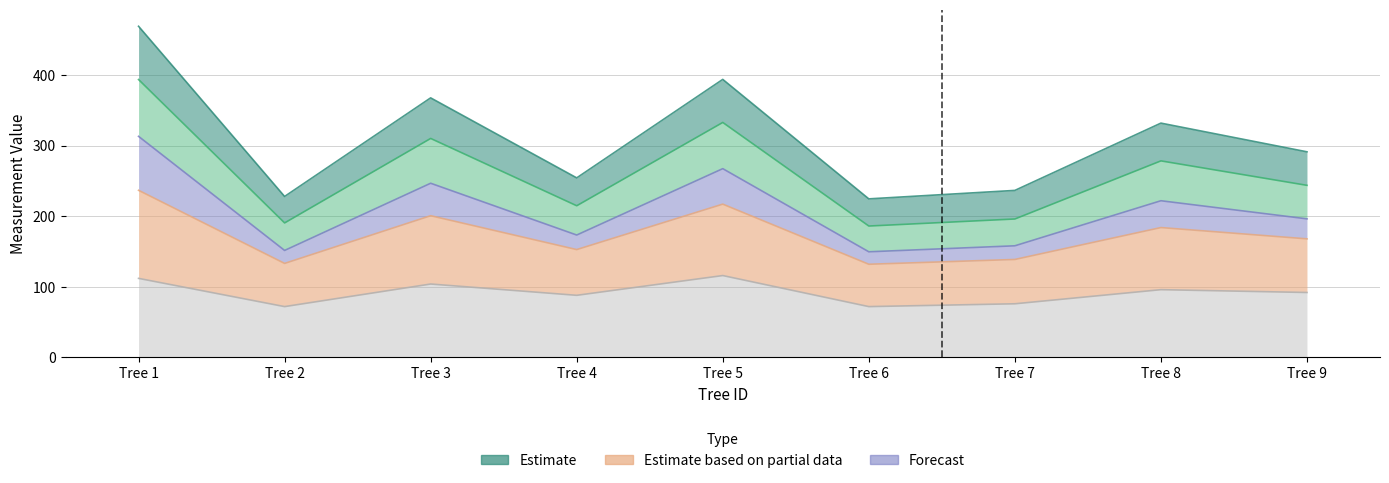

Which has a higher value, Tree 2 or Tree 1?

Tree 1